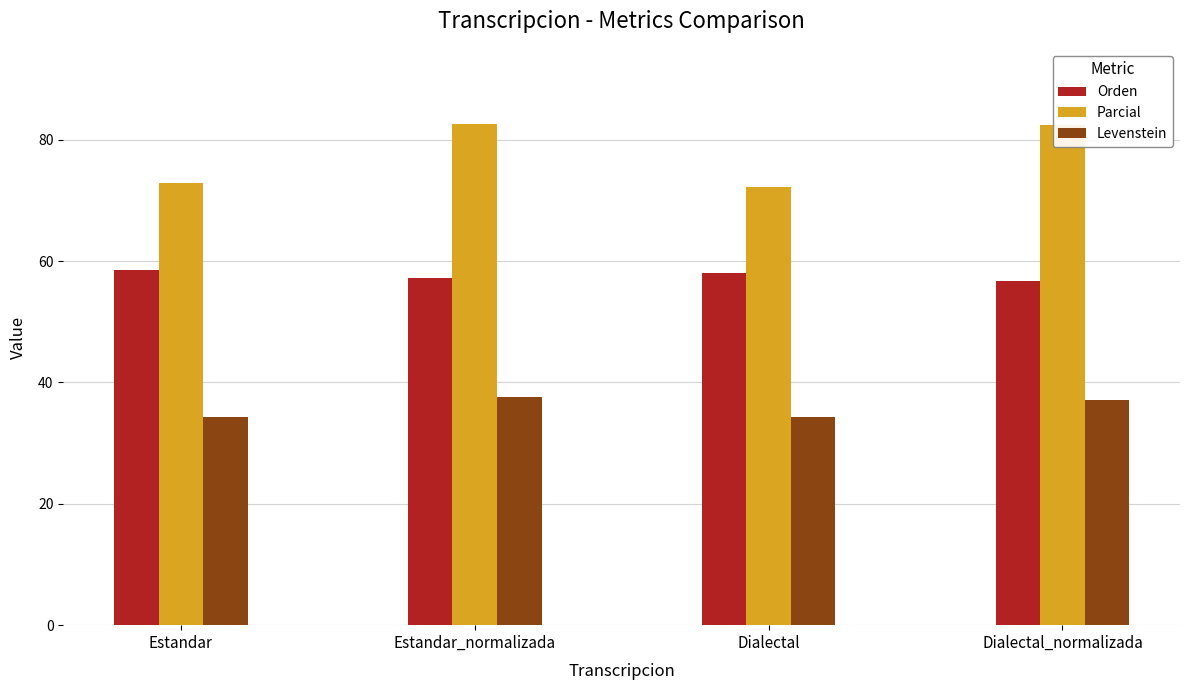

At Dialectal, list the series in order from smallest to largest.

Levenstein, Orden, Parcial